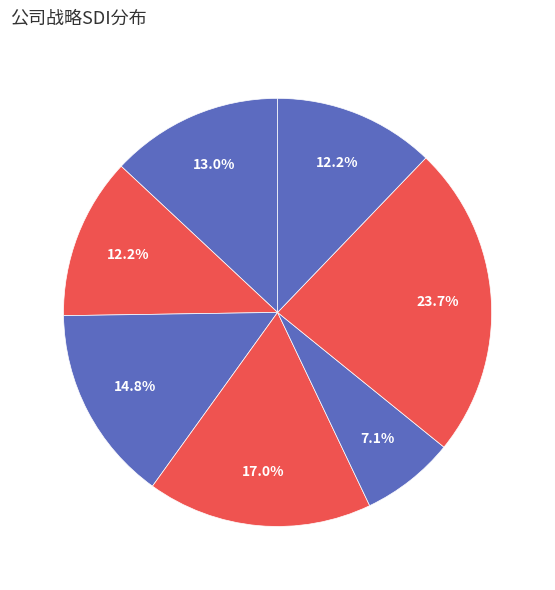

What percentage do 泰胜风能 and 时代新材 together represent?

24.1%